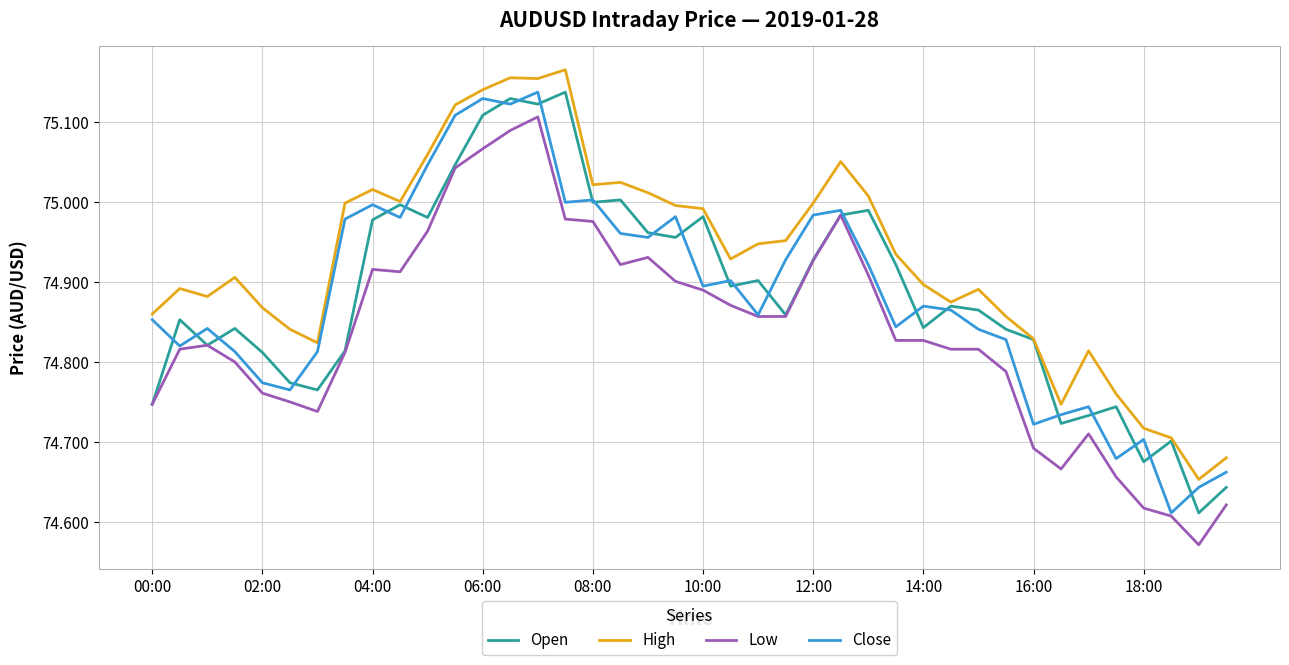

Which series has the largest total across all categories?

High